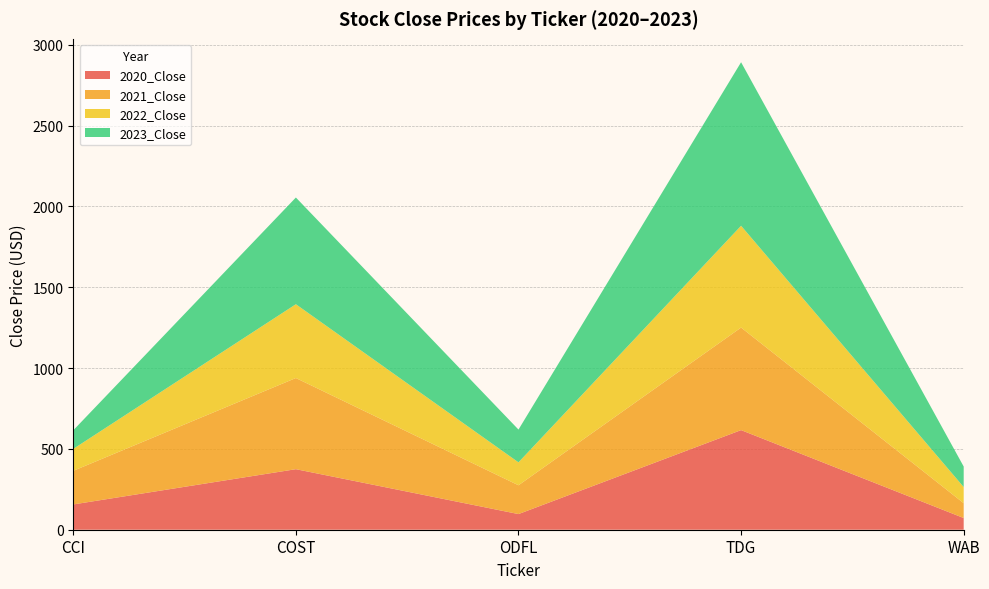

Reading left to right, what are all the values shown in this chart?

2020_Close: 156.4	374.5	96.8	616.1	72.4
2021_Close: 207.9	563.9	178.1	634.4	91.8
2022_Close: 135.6	456.5	141.9	629.7	99.8
2023_Close: 115.2	660.1	202.7	1011.6	126.9